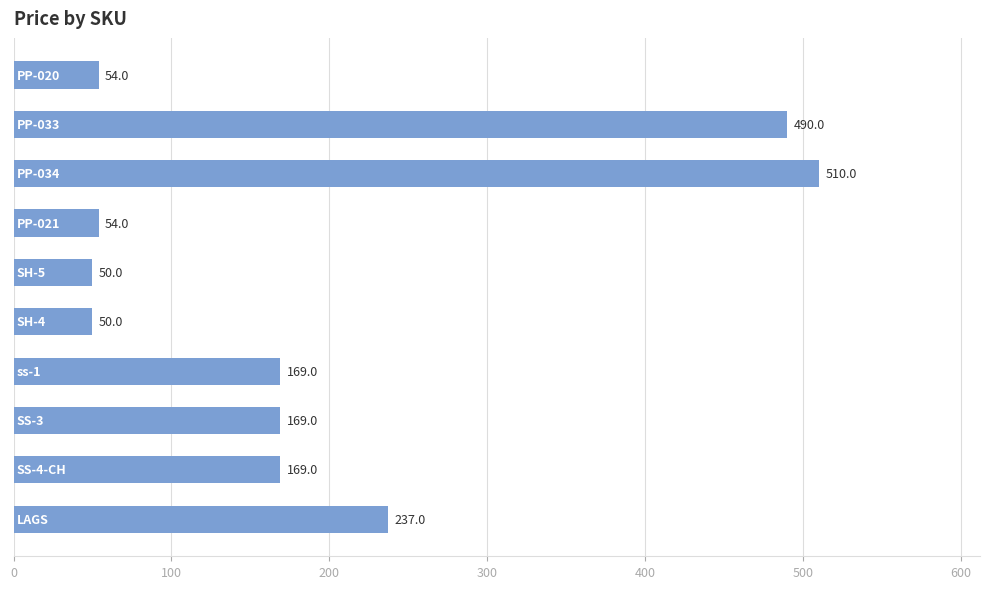

What is the greatest value displayed?

510